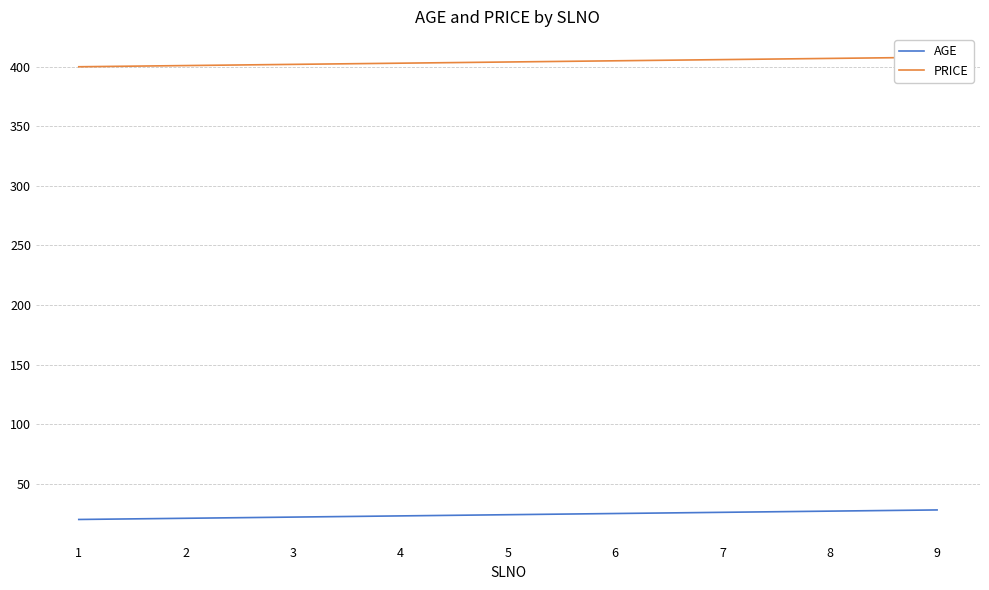

The AGE series shows 16 at 7. True or false?

False